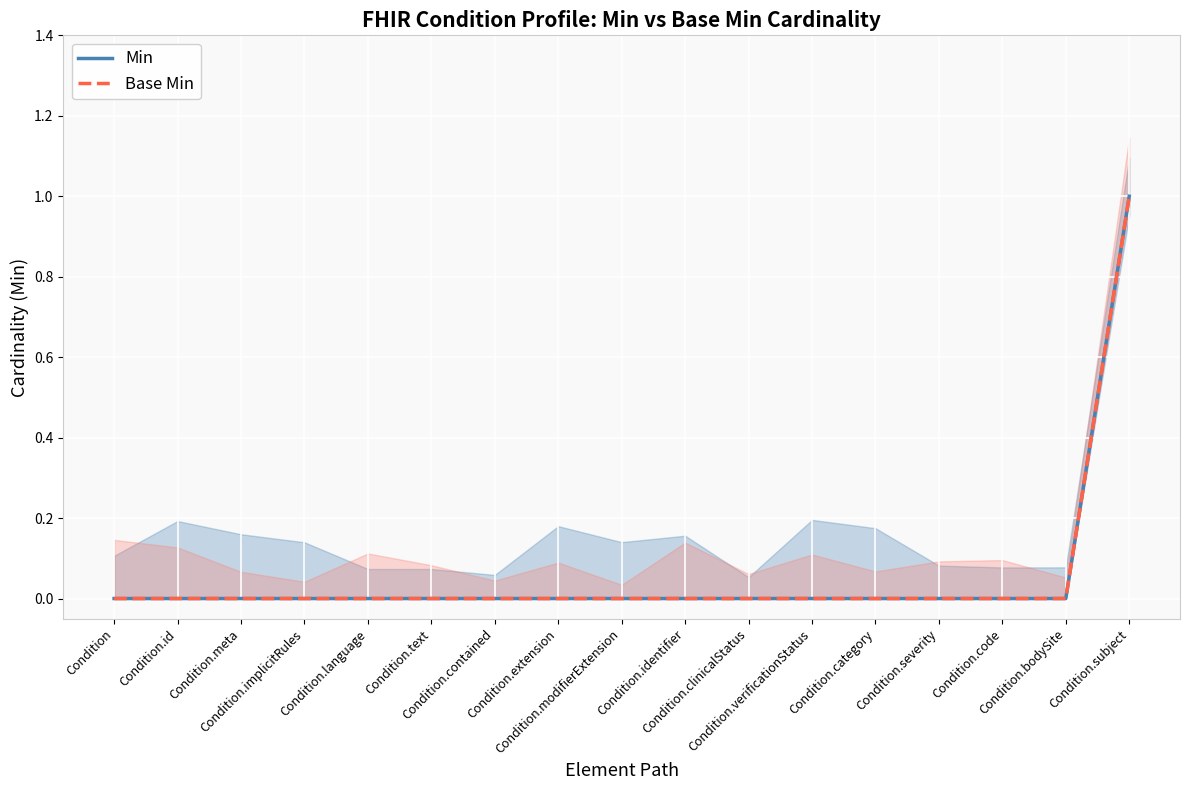

Which series changed the most between Condition.implicitRules and Condition.contained?

Min